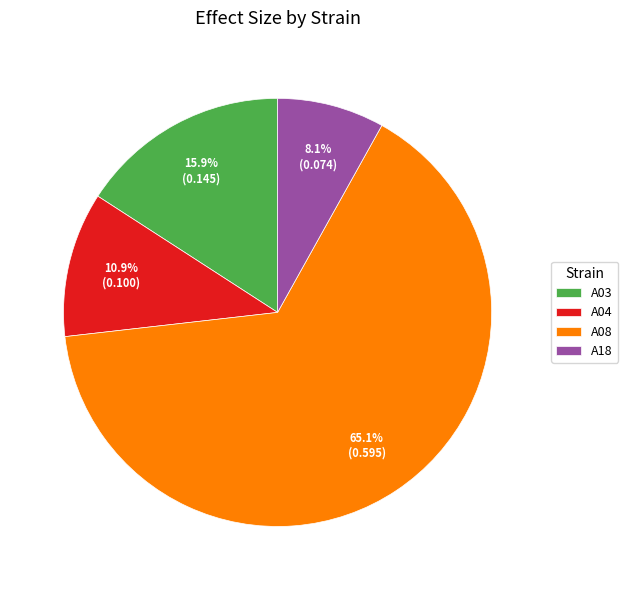

To the nearest percent, what is the average slice percentage?

25%